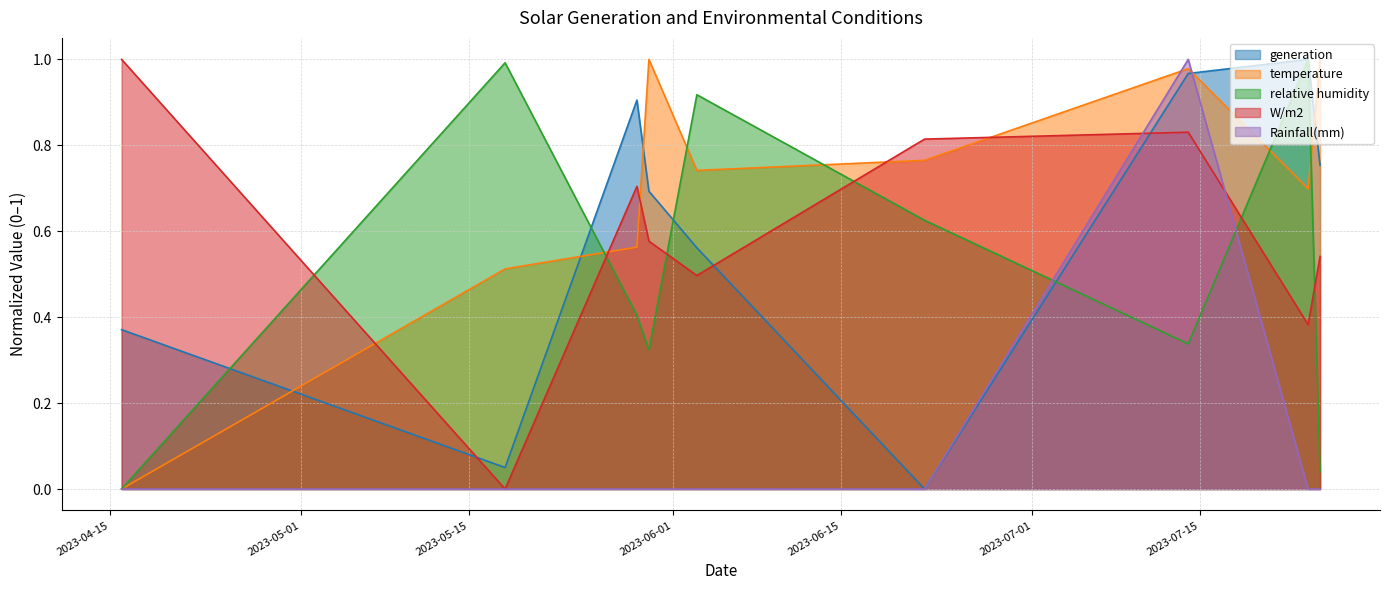

What is the sum of all temperature values?

6.3